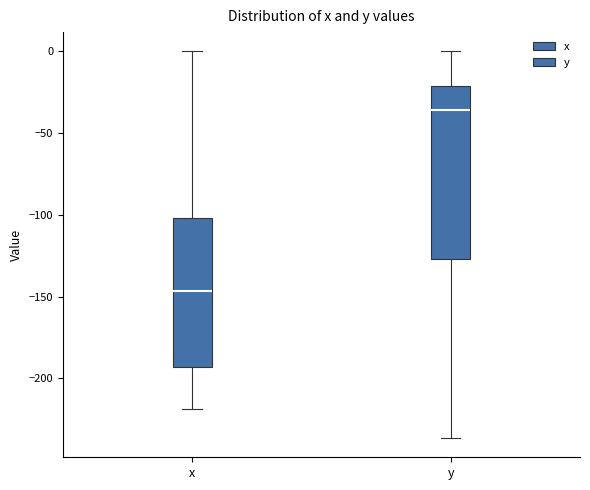

Which box has the lowest median line?

x